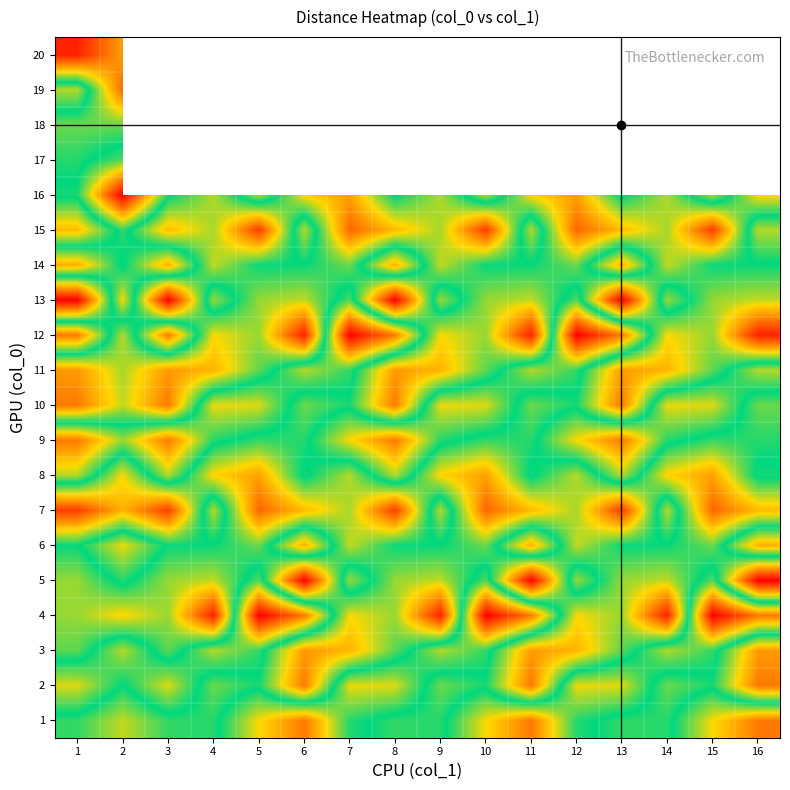

Rank the categories by 3 value from highest to lowest.

6, 11, 16, 7, 12, 1, 3, 8, 13, 5, 10, 15, 2, 4, 9, 14